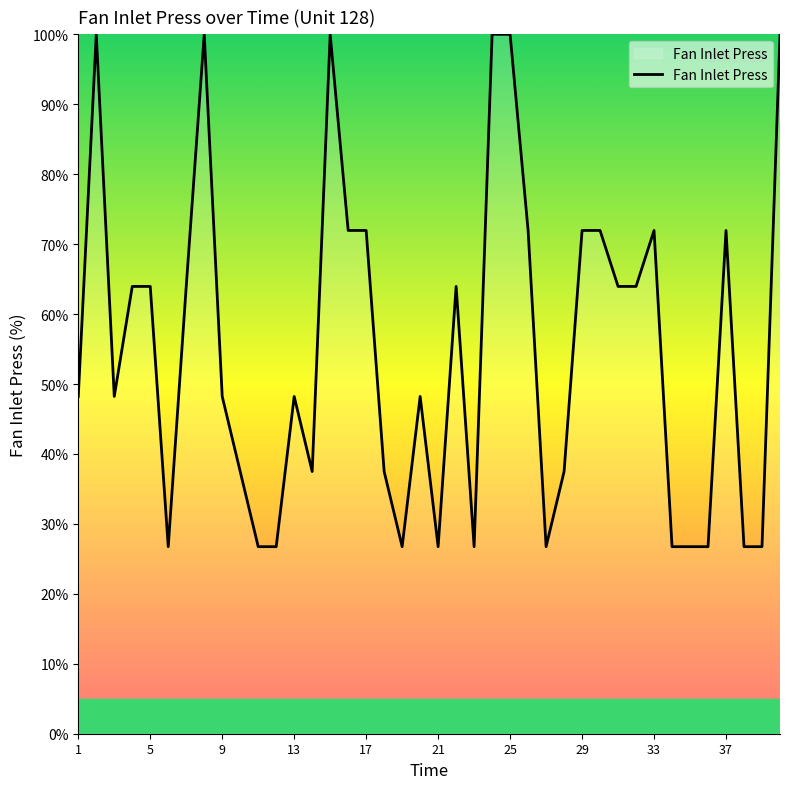

What is the sum of all values?

2199.4